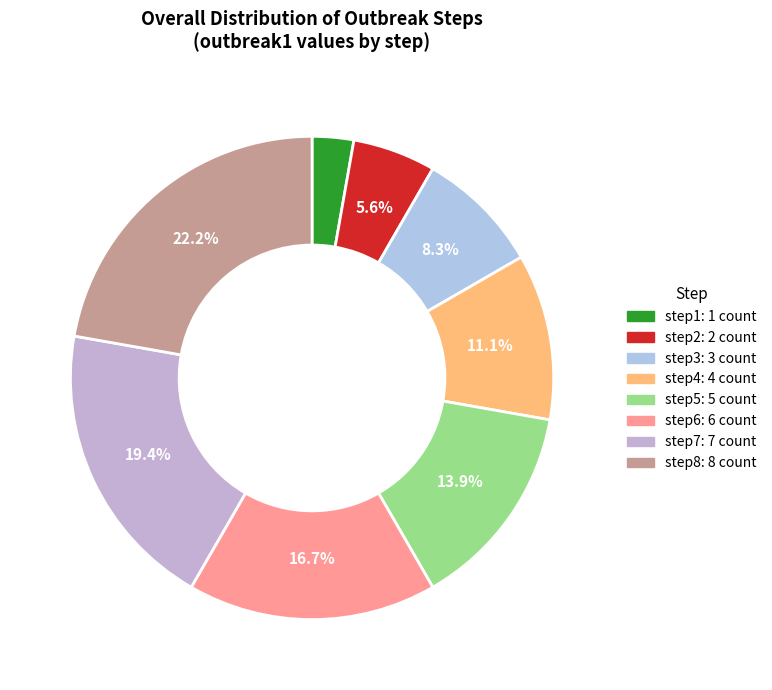

To the nearest percent, what portion does step2 represent?

6%